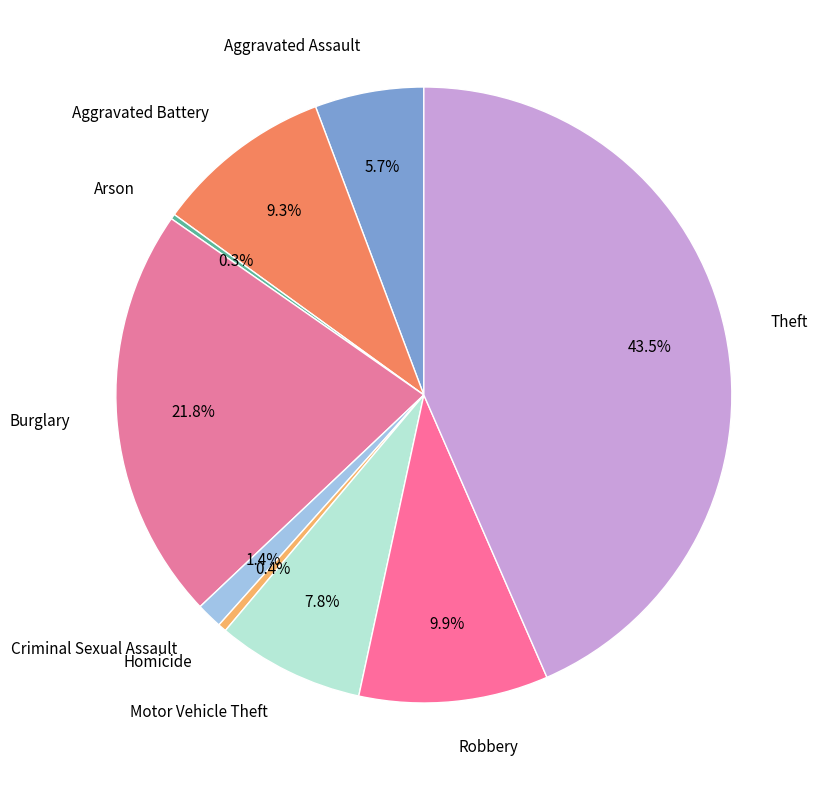

To the nearest percent, what is the average slice percentage?

11%